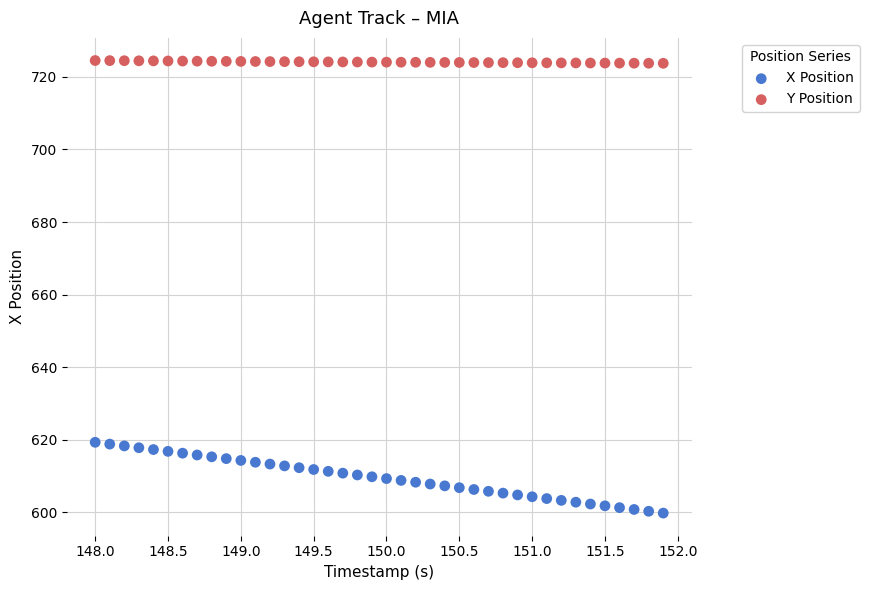

Across all data points, what is the range of X values (max minus min)?

3.9